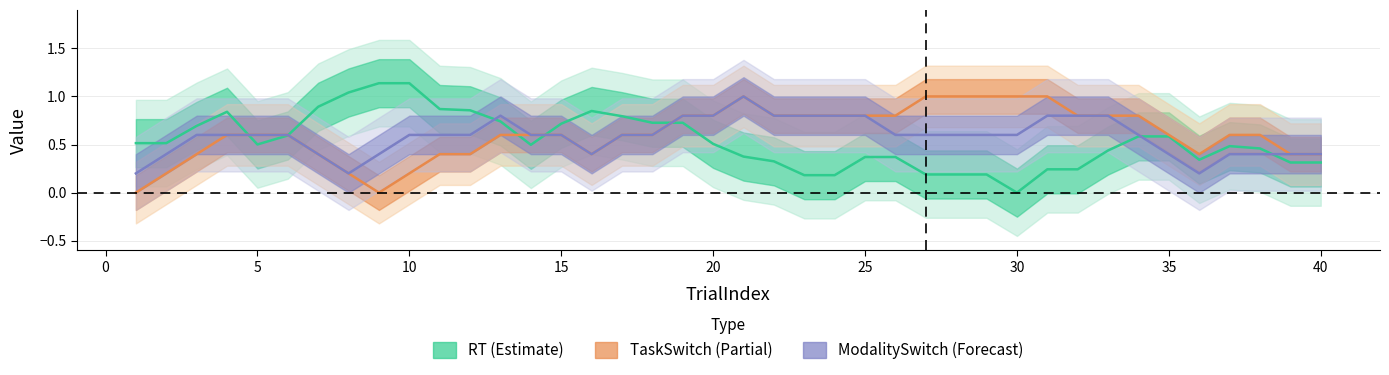

List the series in order of their overall mean, lowest first.

RT_center, ModalitySwitch_center, TaskSwitch_center